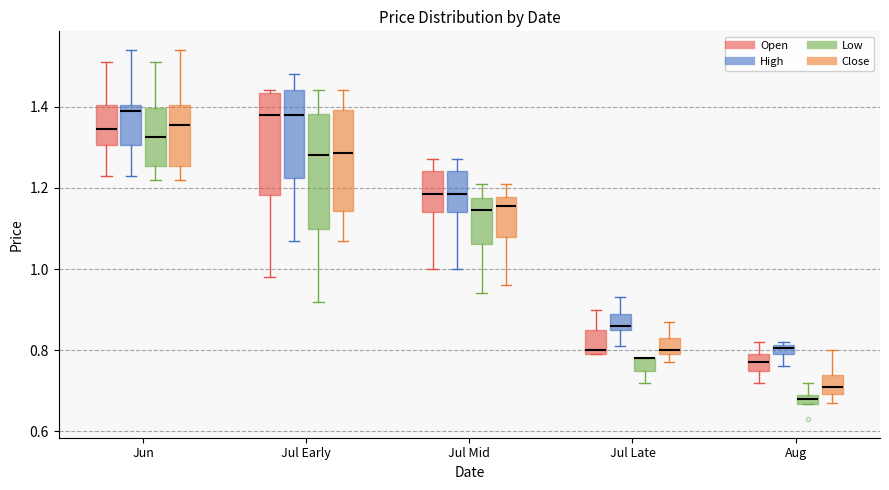

Which box is the tallest, from its lower edge to its upper edge?

Jul Early (Low)